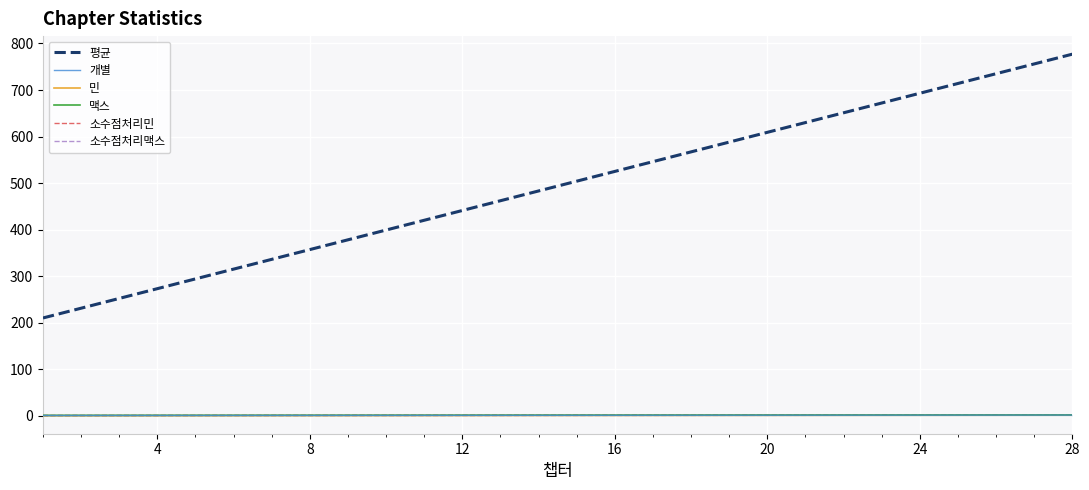

Is this an area chart (filled region under the line)?

No